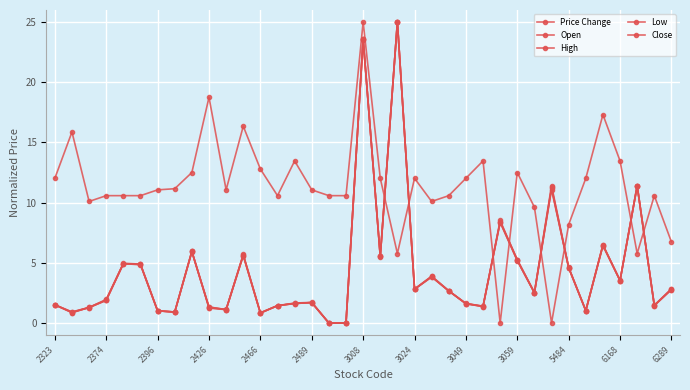

Is this an area chart (filled region under the line)?

No